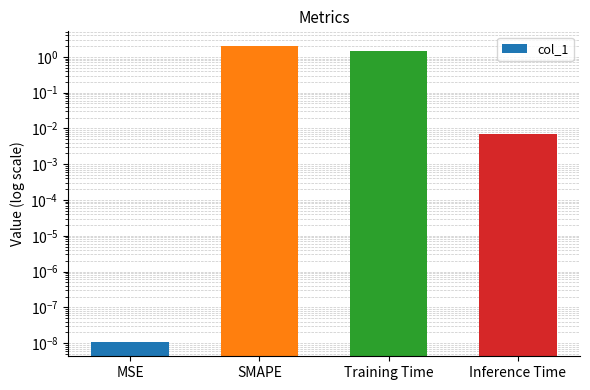

List the labels in order of value, smallest first.

MSE, Inference Time, Training Time, SMAPE